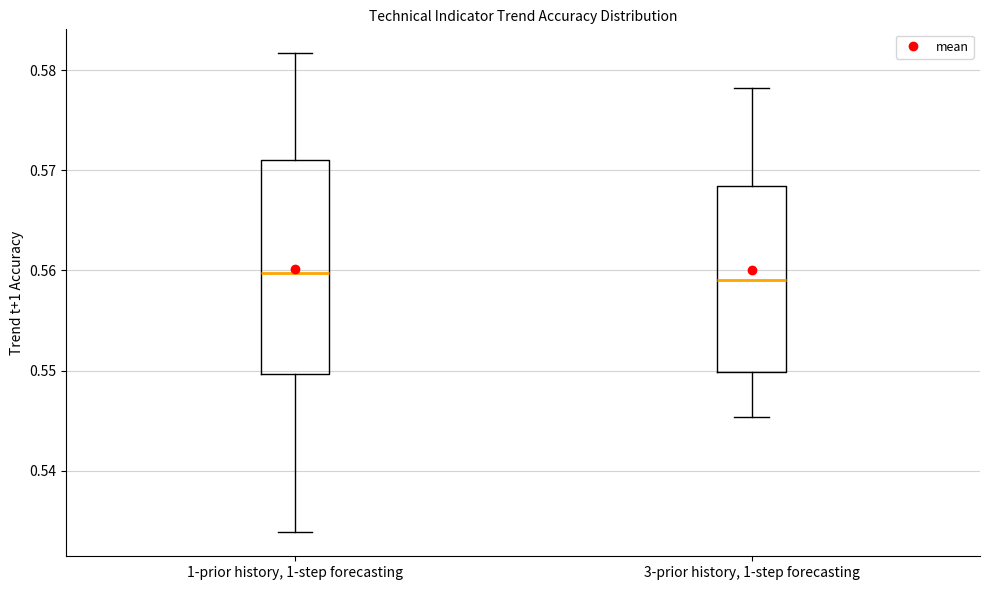

Reading left to right, transcribe this box plot: for each box, give where its median line is, the range the box spans, and where its two whiskers end, as read against the y-axis. The values are not printed on the chart, so give them approximately, as read against the axis.

1-prior history, 1-step forecasting: median 0.560, box 0.550 to 0.571, whiskers 0.534 to 0.582
3-prior history, 1-step forecasting: median 0.559, box 0.550 to 0.568, whiskers 0.545 to 0.578